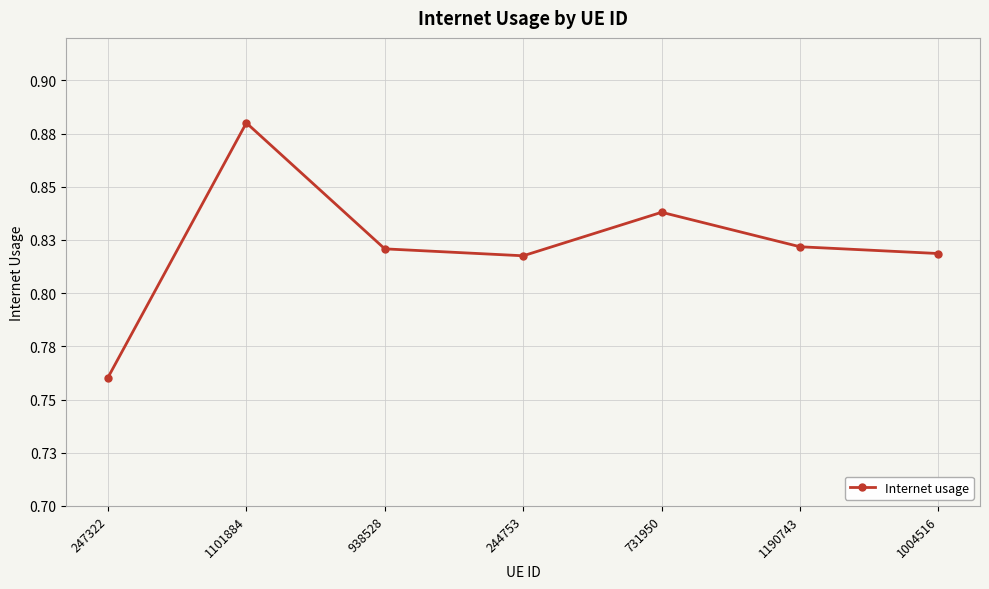

Where is the first local maximum?

1101884